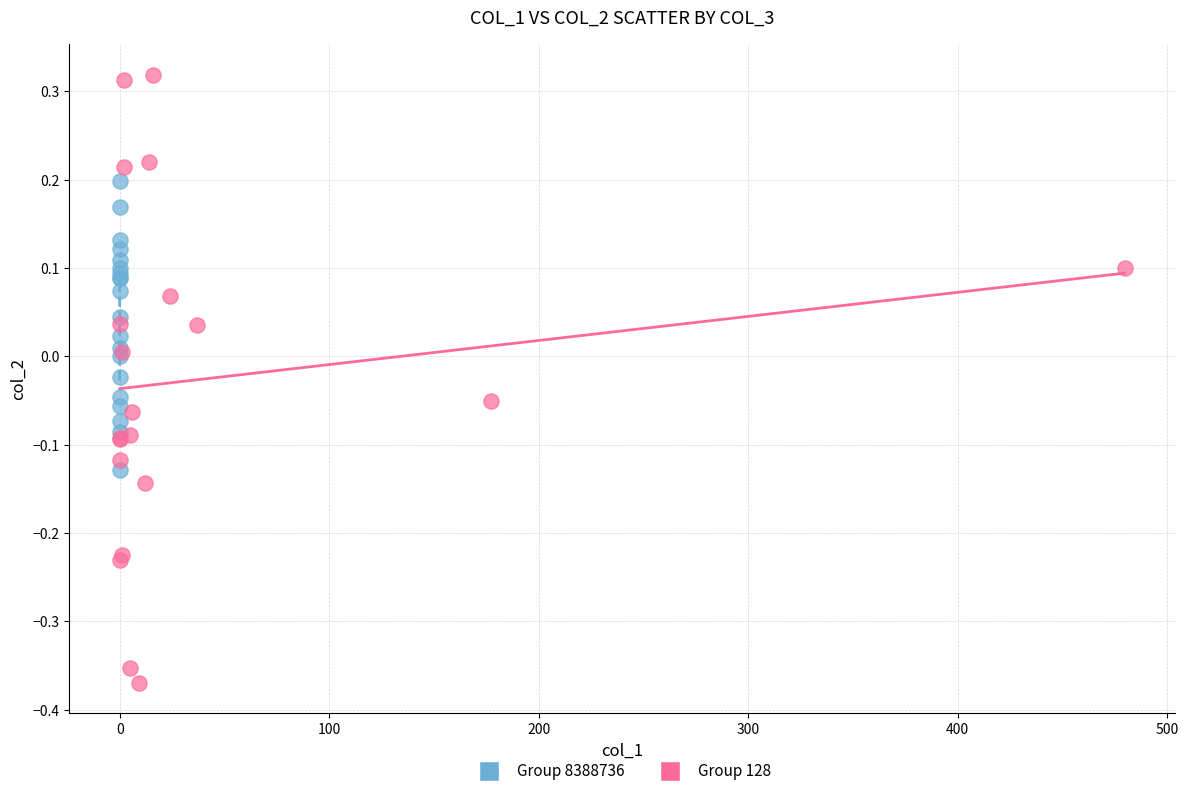

Which series has the widest spread of Y values?

Group 128